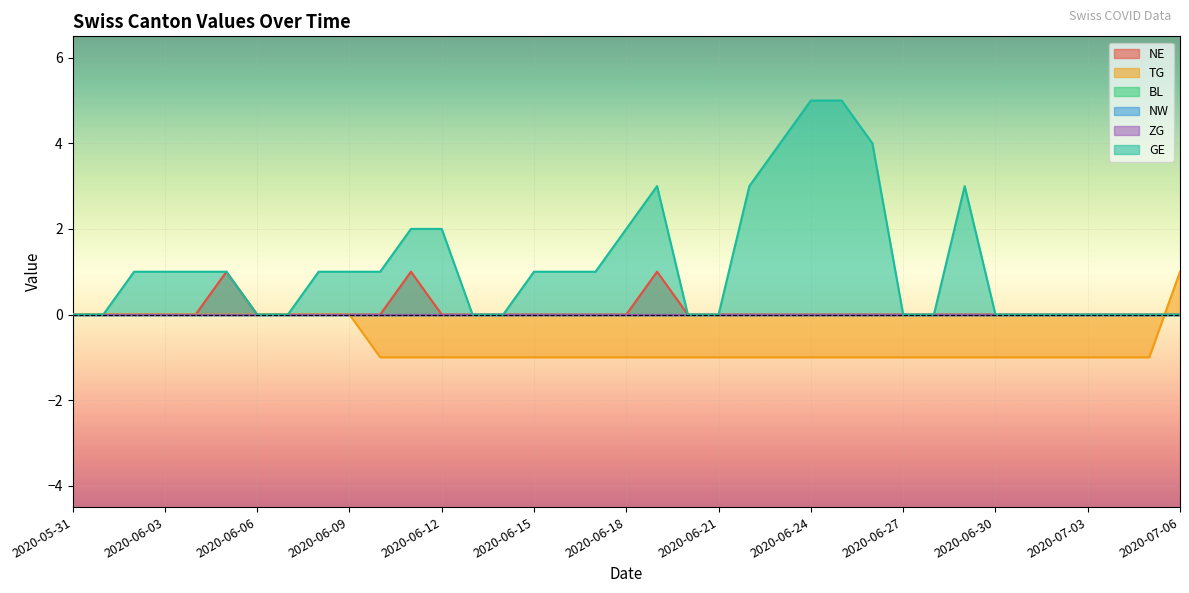

List the labels in order of GE value, smallest first.

2020-05-31, 2020-06-01, 2020-06-06, 2020-06-07, 2020-06-13, 2020-06-14, 2020-06-20, 2020-06-21, 2020-06-27, 2020-06-28, 2020-06-30, 2020-07-01, 2020-07-02, 2020-07-03, 2020-07-04, 2020-07-05, 2020-07-06, 2020-06-02, 2020-06-03, 2020-06-04, 2020-06-05, 2020-06-08, 2020-06-09, 2020-06-10, 2020-06-15, 2020-06-16, 2020-06-17, 2020-06-11, 2020-06-12, 2020-06-18, 2020-06-19, 2020-06-22, 2020-06-29, 2020-06-23, 2020-06-26, 2020-06-24, 2020-06-25